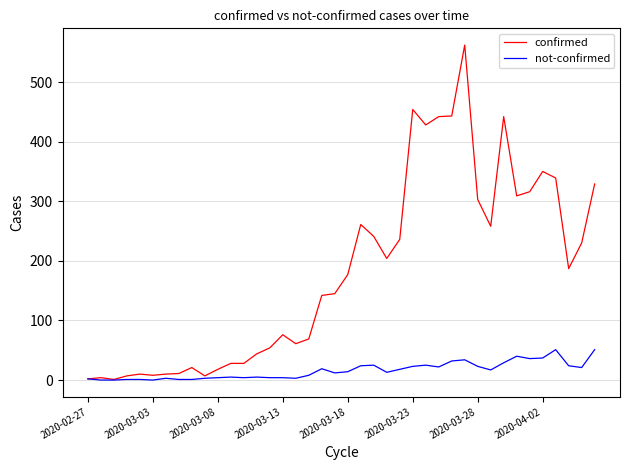

What is the greatest value displayed?

562